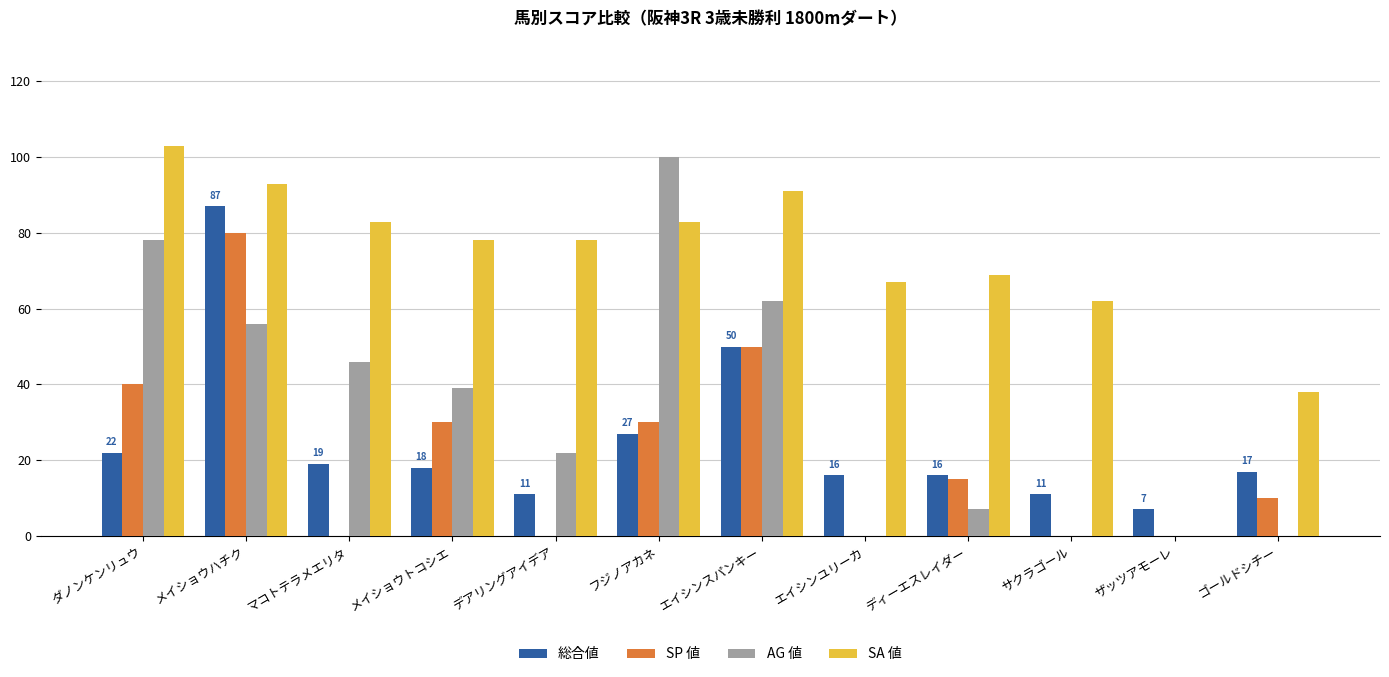

Which series has the largest range (max minus min)?

SA 値